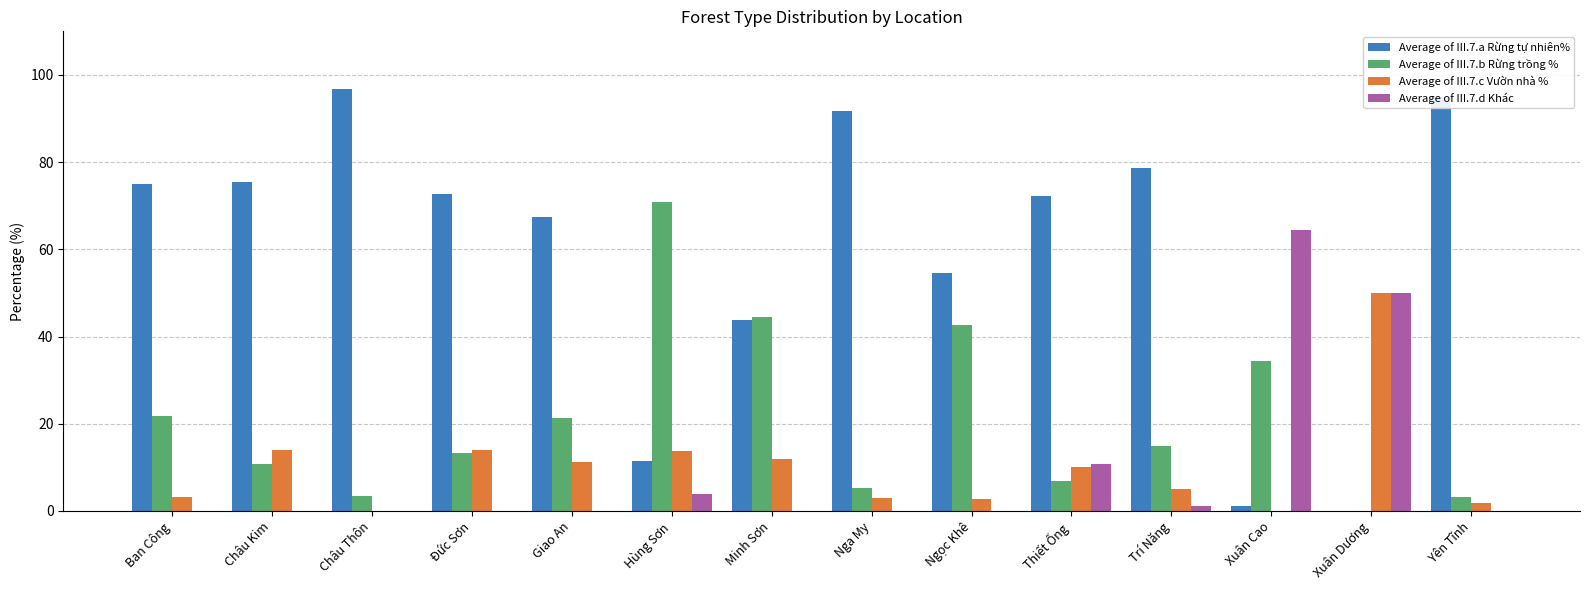

What is the average value of the Average of III.7.c Vườn nhà % series?

10.1